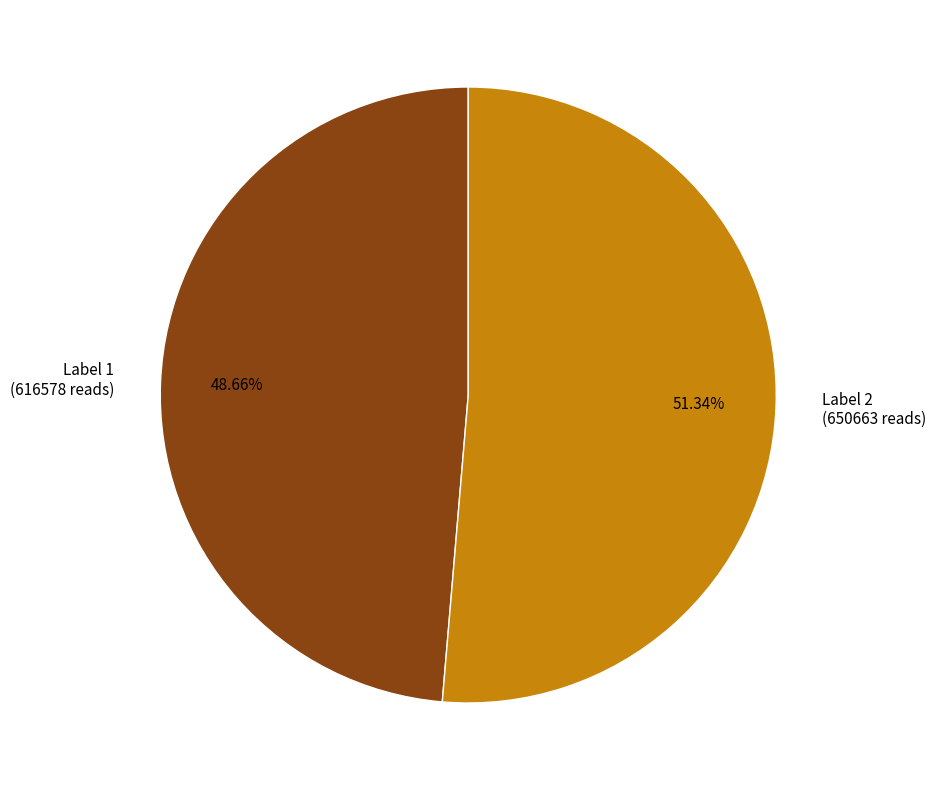

Is there a majority slice in this chart?

Yes